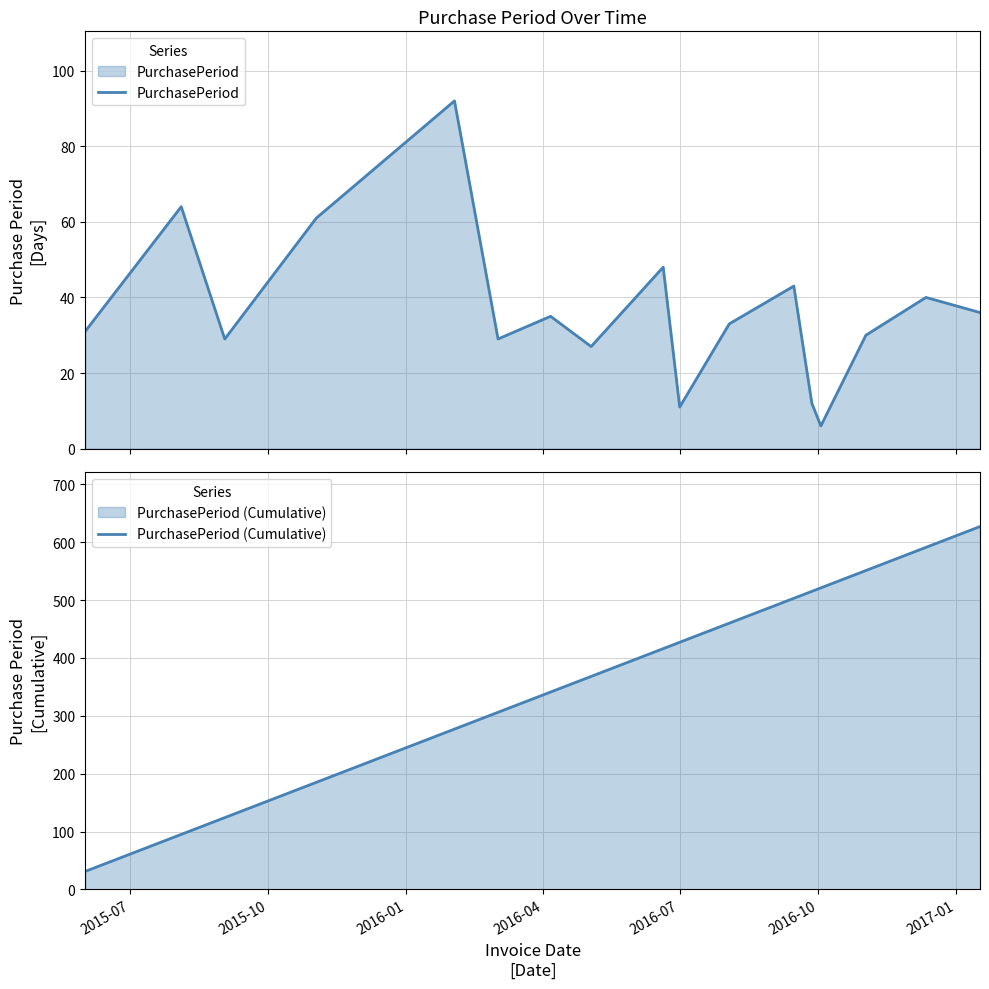

What is the maximum value for PurchasePeriod?

92